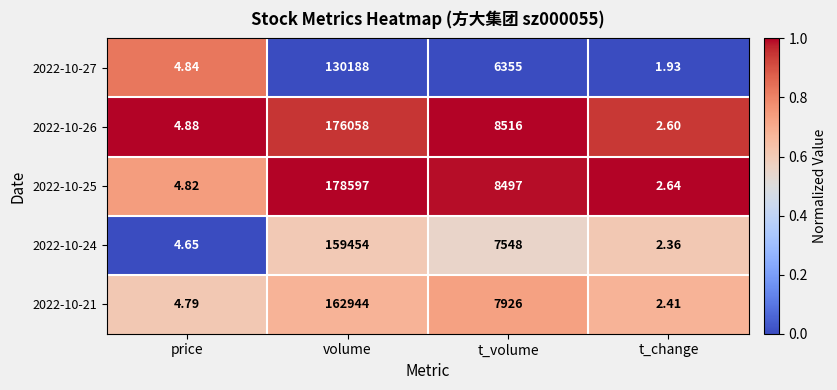

Which category has the lowest value in the 2022-10-26 series?

t_change